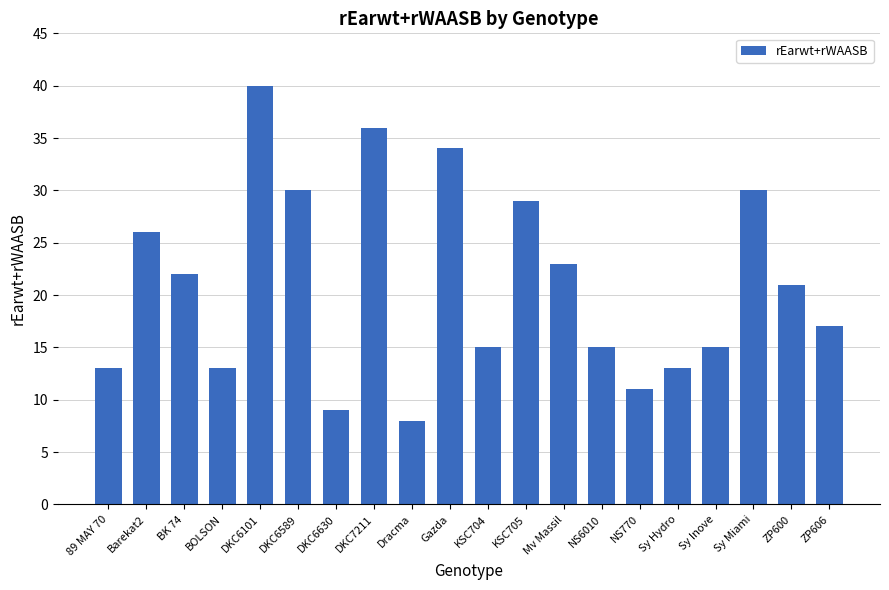

At which category does the chart reach its minimum across all series?

Dracma